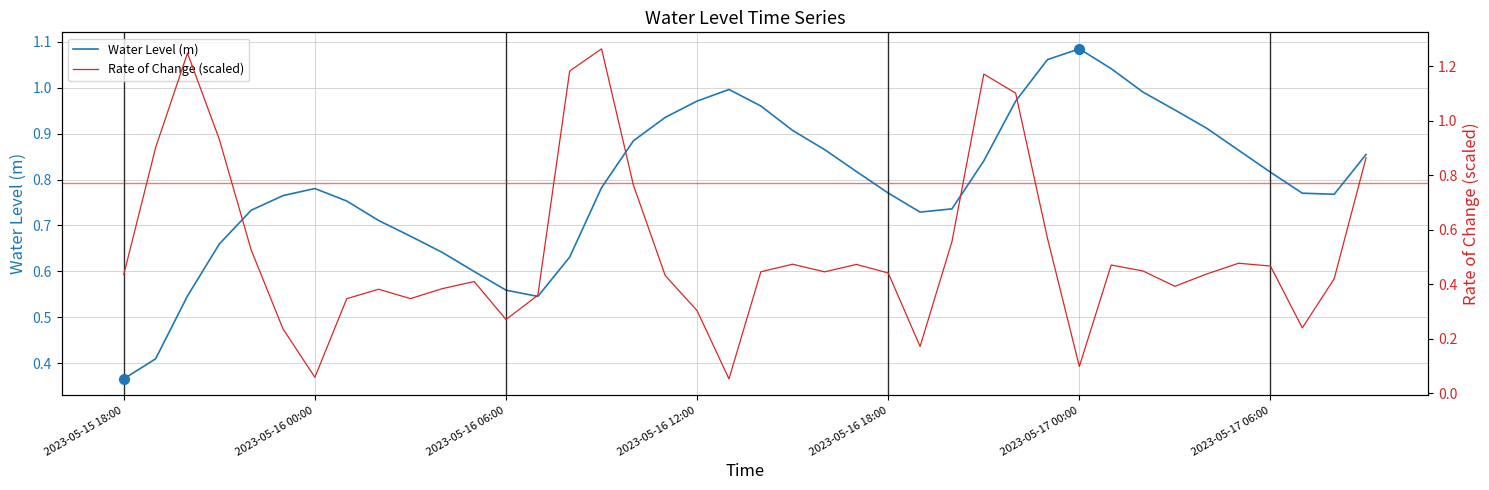

The value of Water Level (m) at 2023-05-16 06:00 is 0.7. True or false?

False